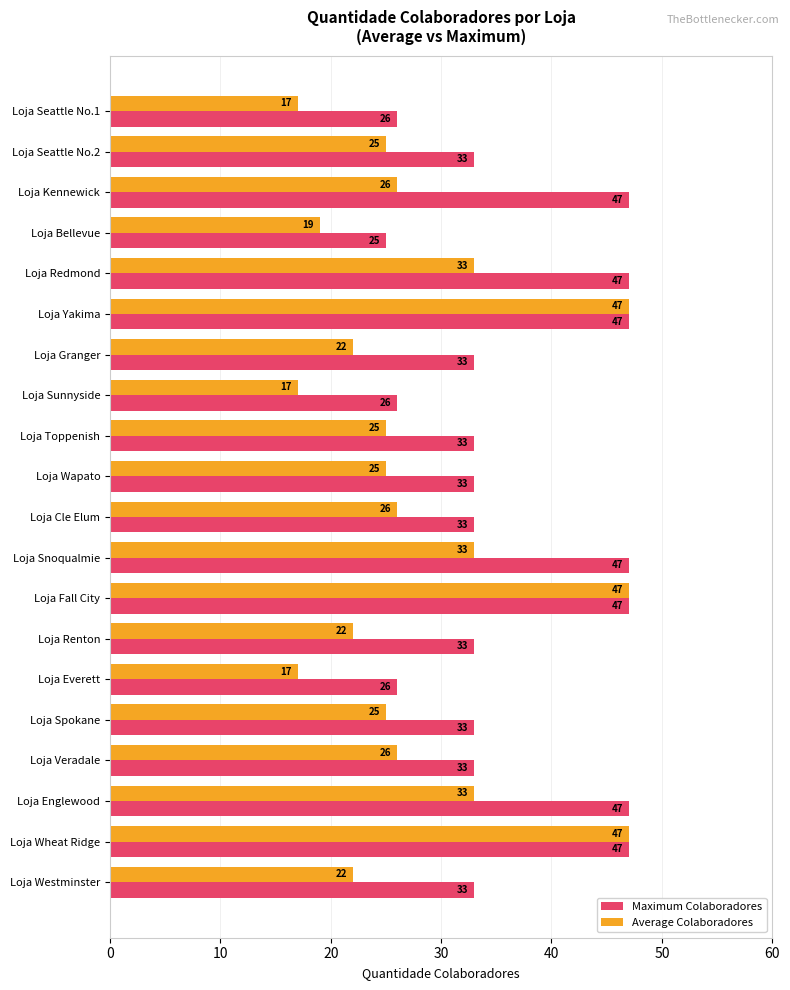

What is the sum of the Maximum Colaboradores values at Loja Seattle No.1 and Loja Fall City?

73